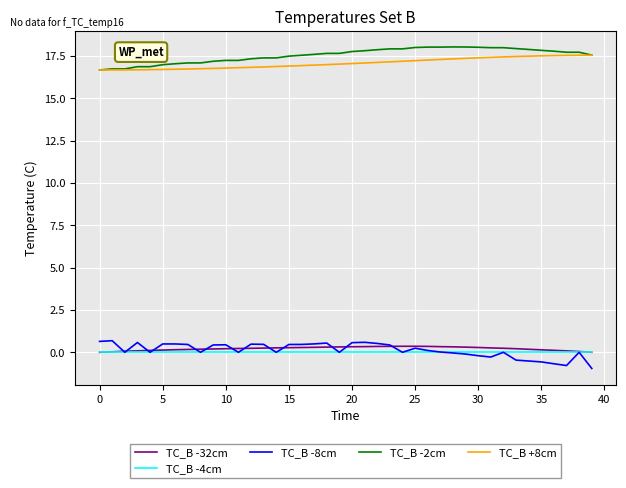

What are all the series names shown in the legend?

TC_B -32cm, TC_B -4cm, TC_B -8cm, TC_B -2cm, TC_B +8cm